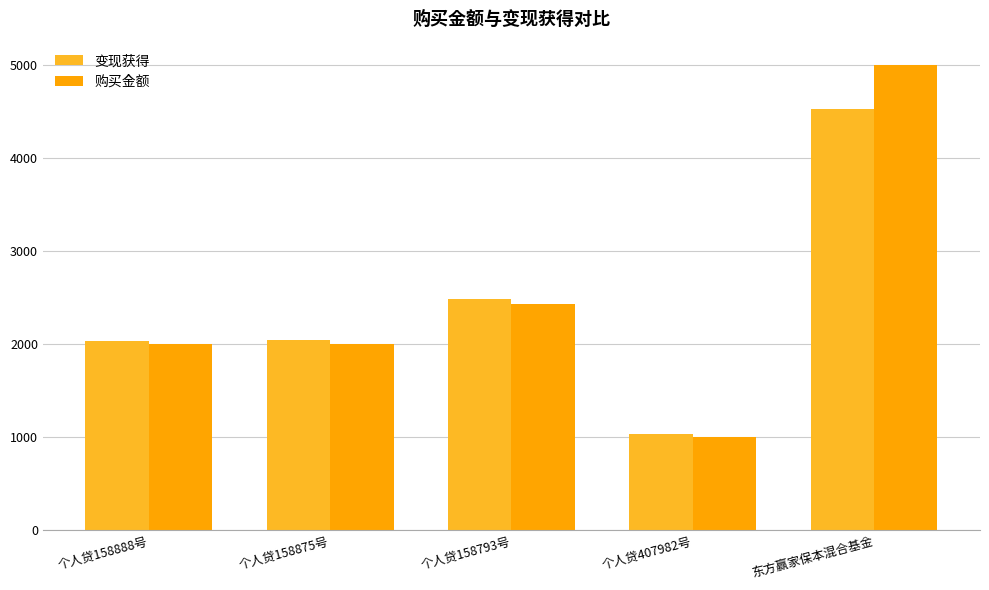

Does the chart contain stacked bars?

No